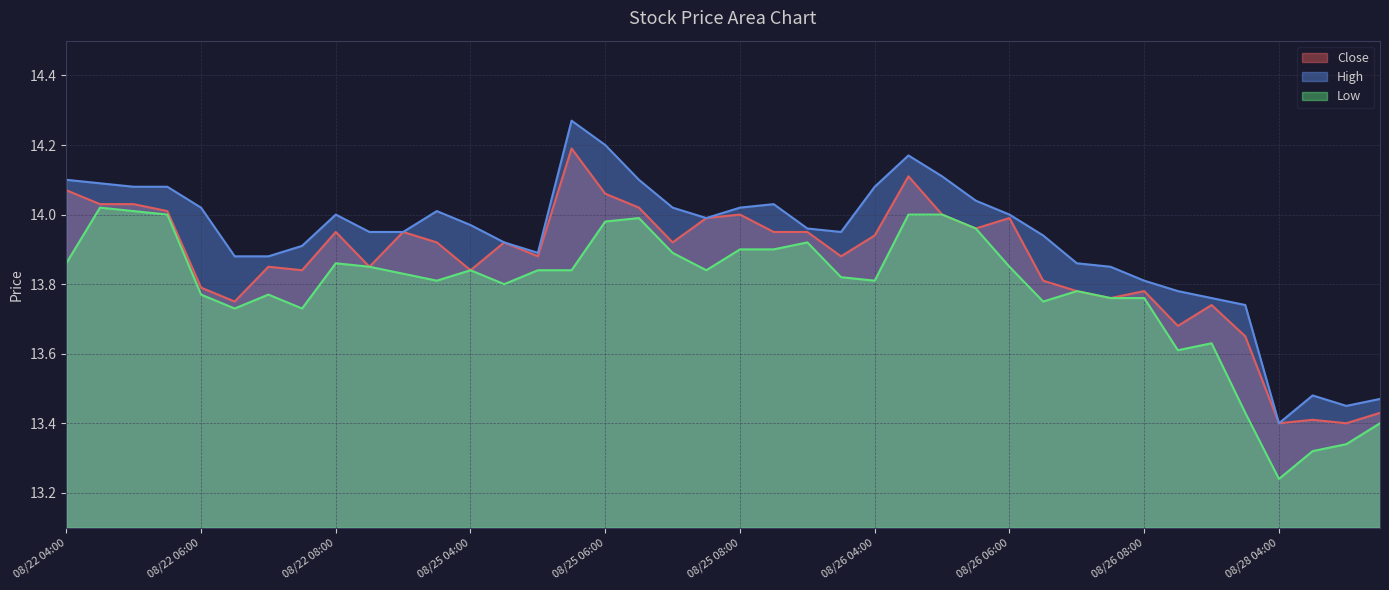

Which series has the largest range (max minus min)?

High